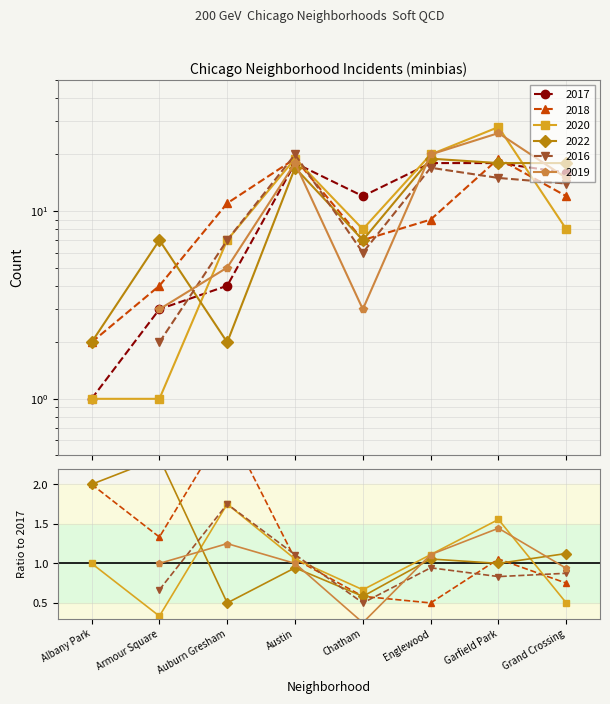

At which label does 2022/2017 reach its peak?

Armour Square